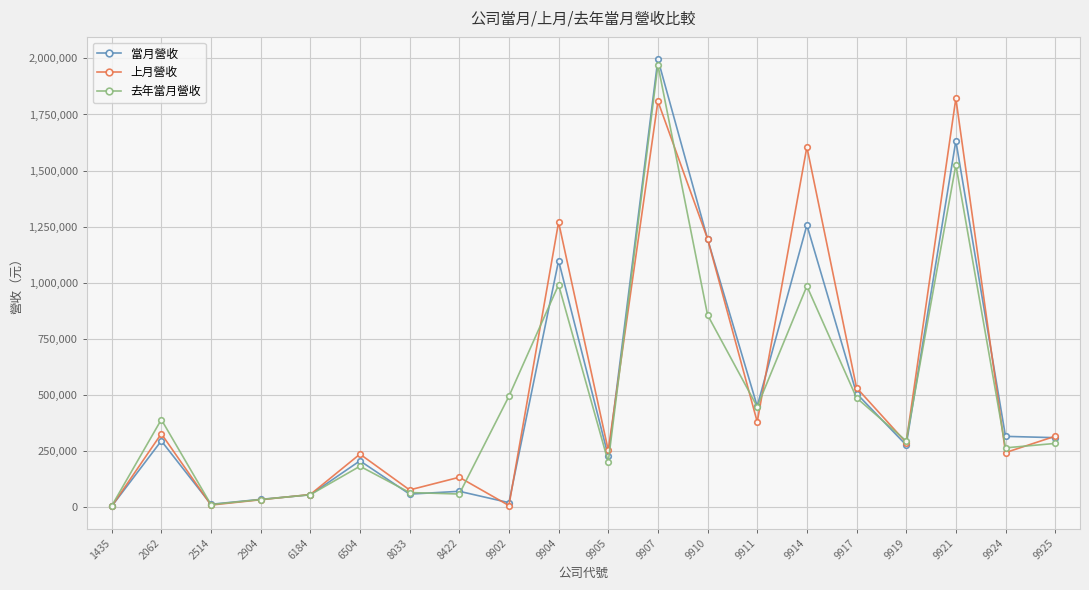

Which series changed the most between 2514 and 9904?

上月營收